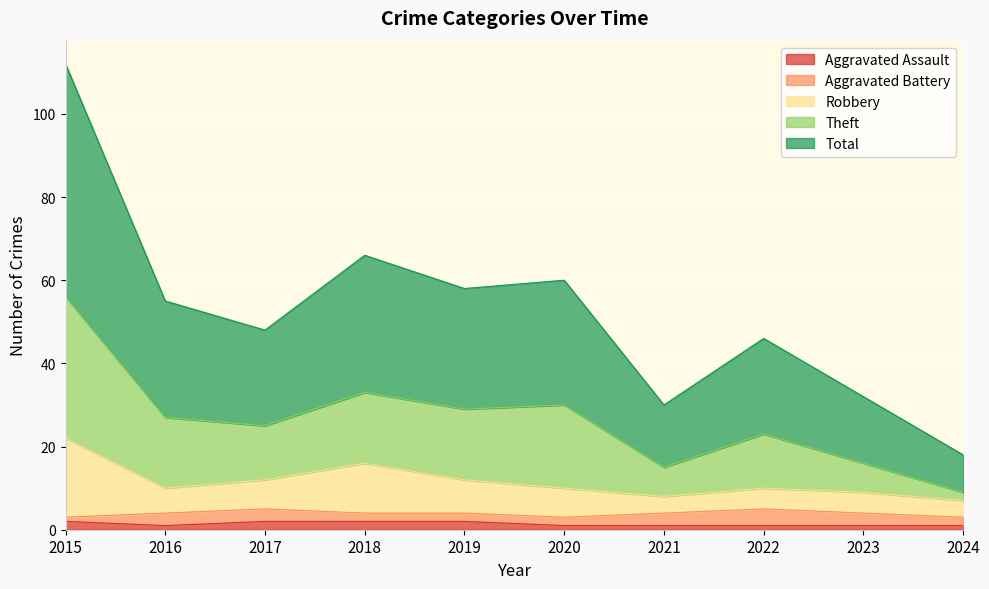

Is it true that Aggravated Assault equals 1 at 2020?

True